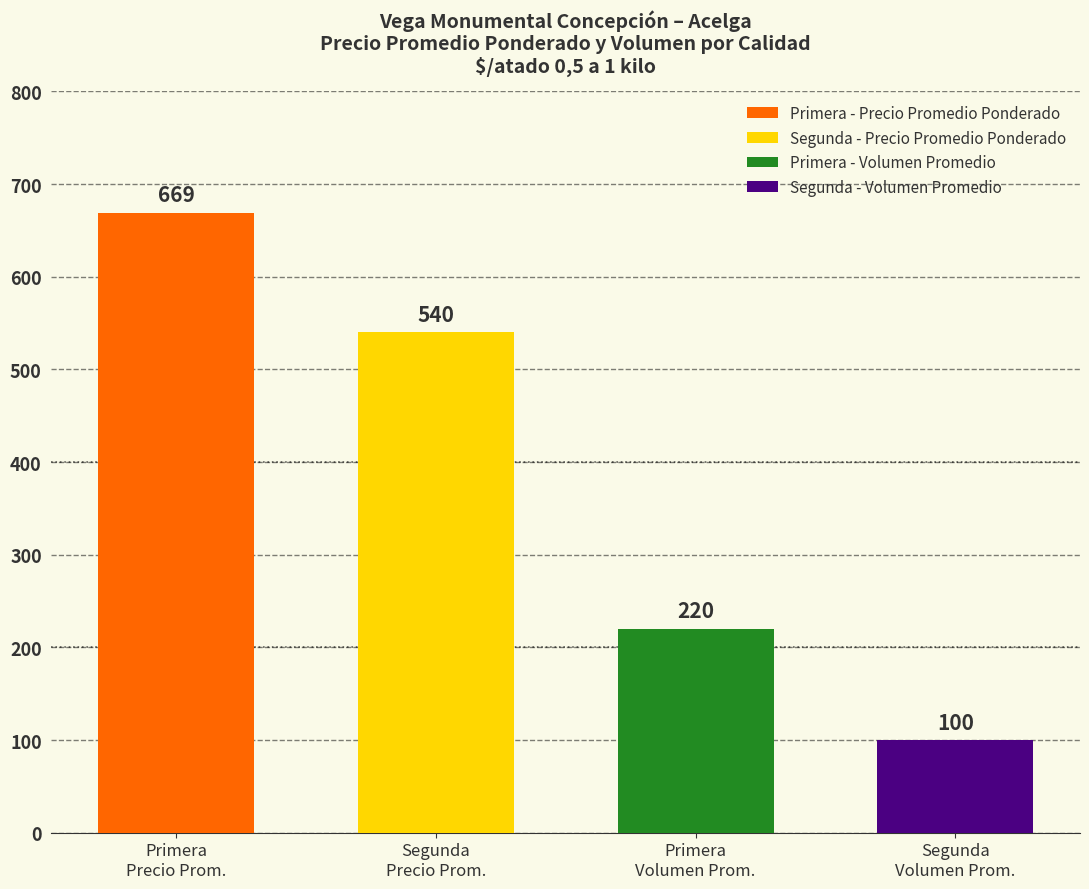

How many values are between 220 and 669?

3